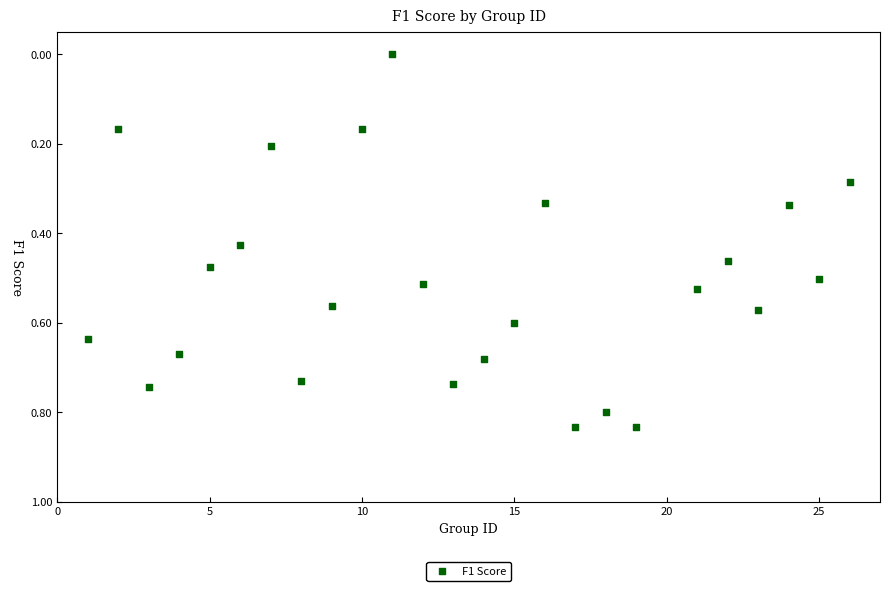

What is the range of X values (max minus min)?

25.0